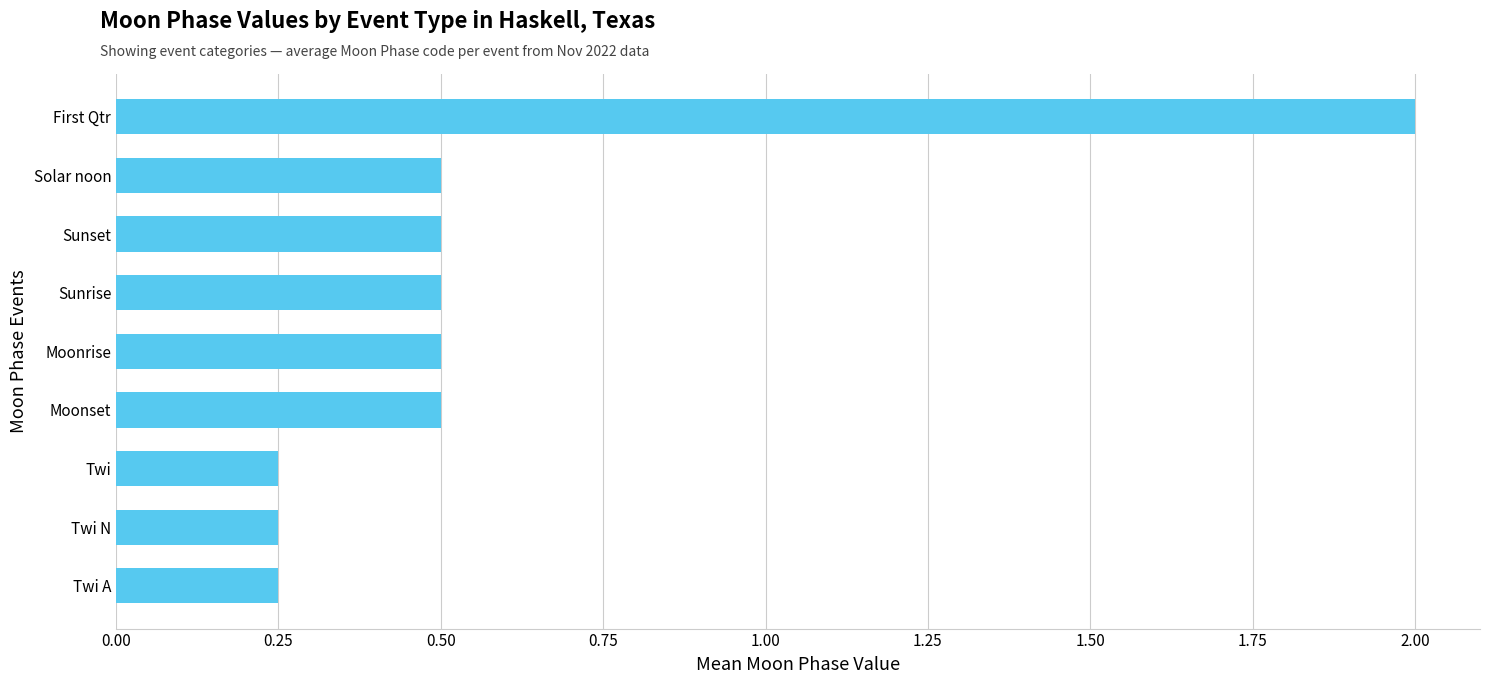

What is the average value?

0.6